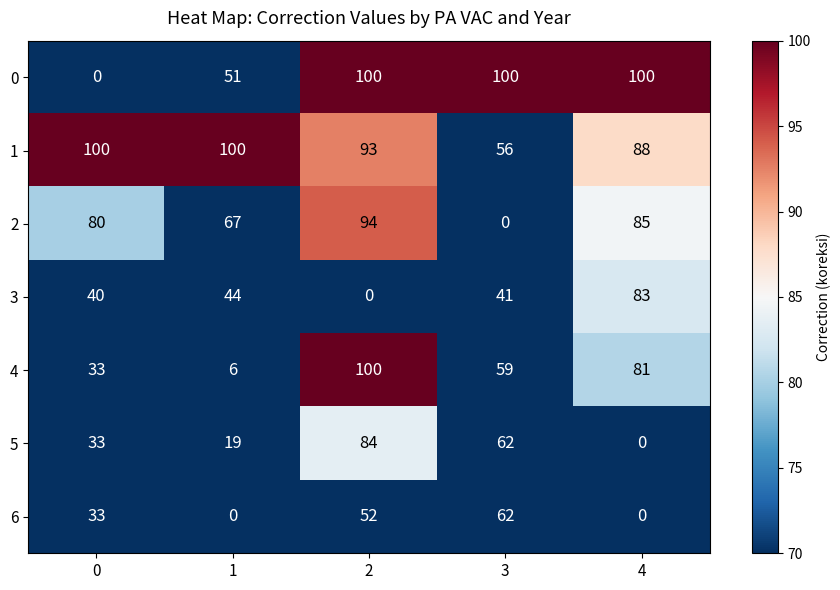

Is it true that 4 equals 10 at 1?

False